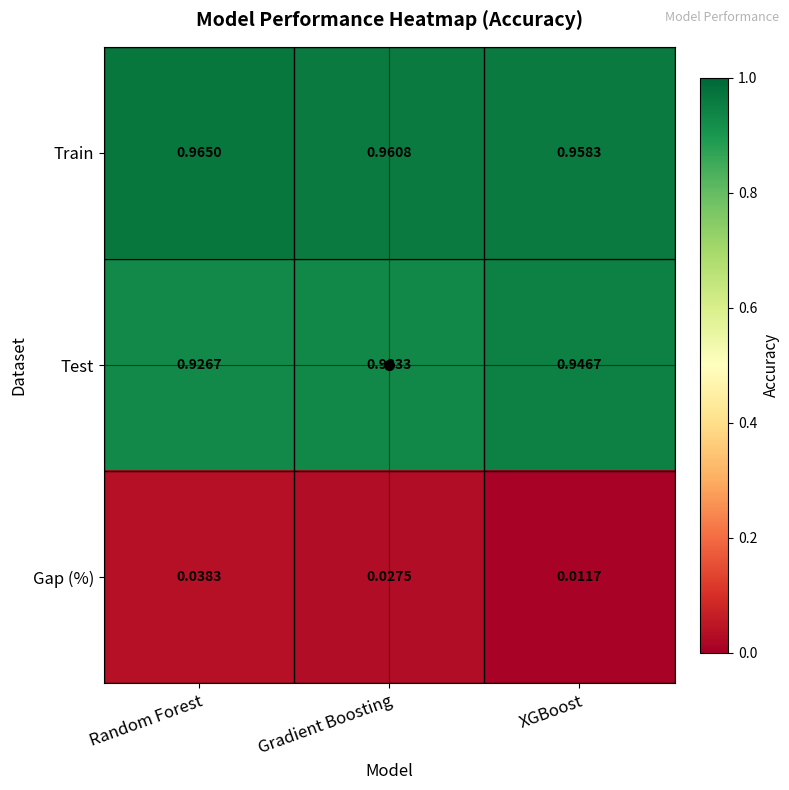

Is the value of Gap (%) at XGBoost greater than the value of Train at XGBoost?

No